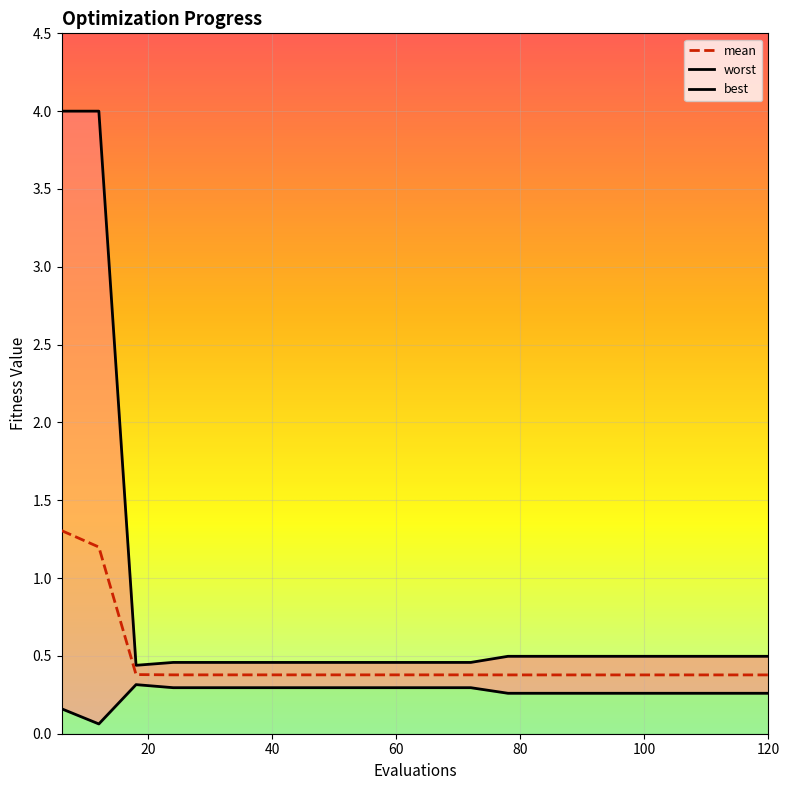

What is the difference between the maximum and second lowest values in the mean series?

0.9